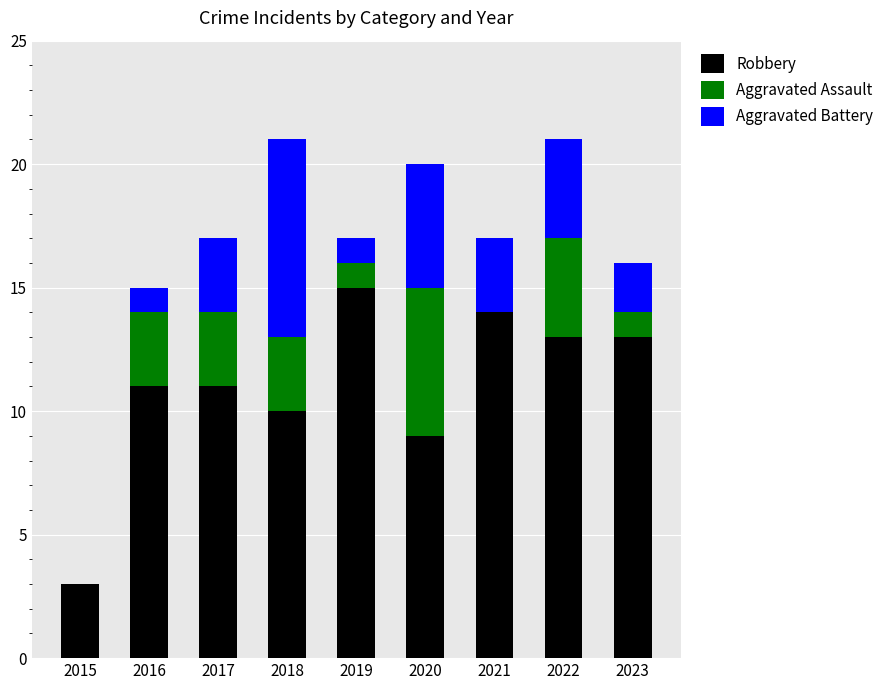

True or false: Robbery has a value of 13 at 2022.

True